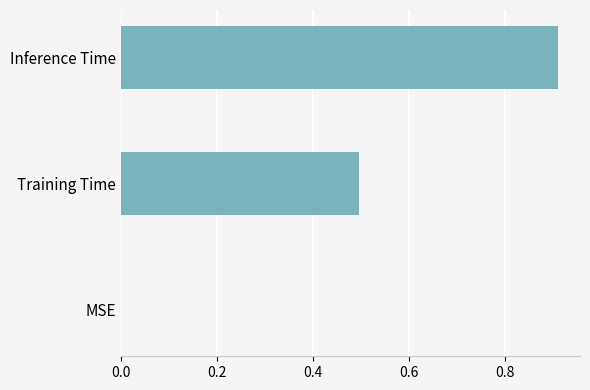

True or false: the data shows 0.3 at Training Time.

False